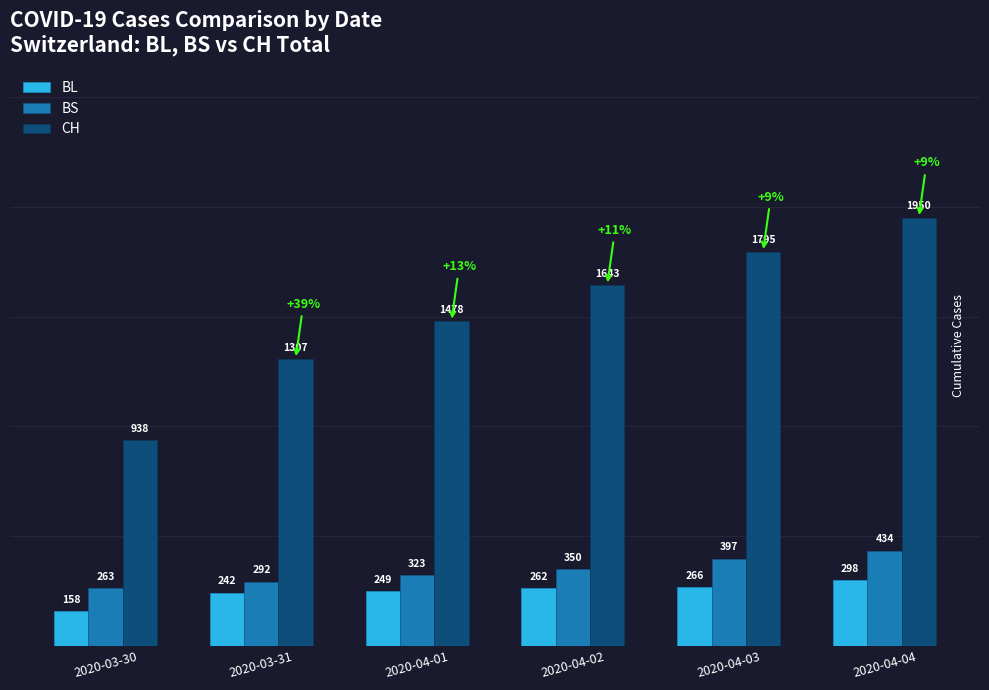

What is the lowest value of the BS series?

263